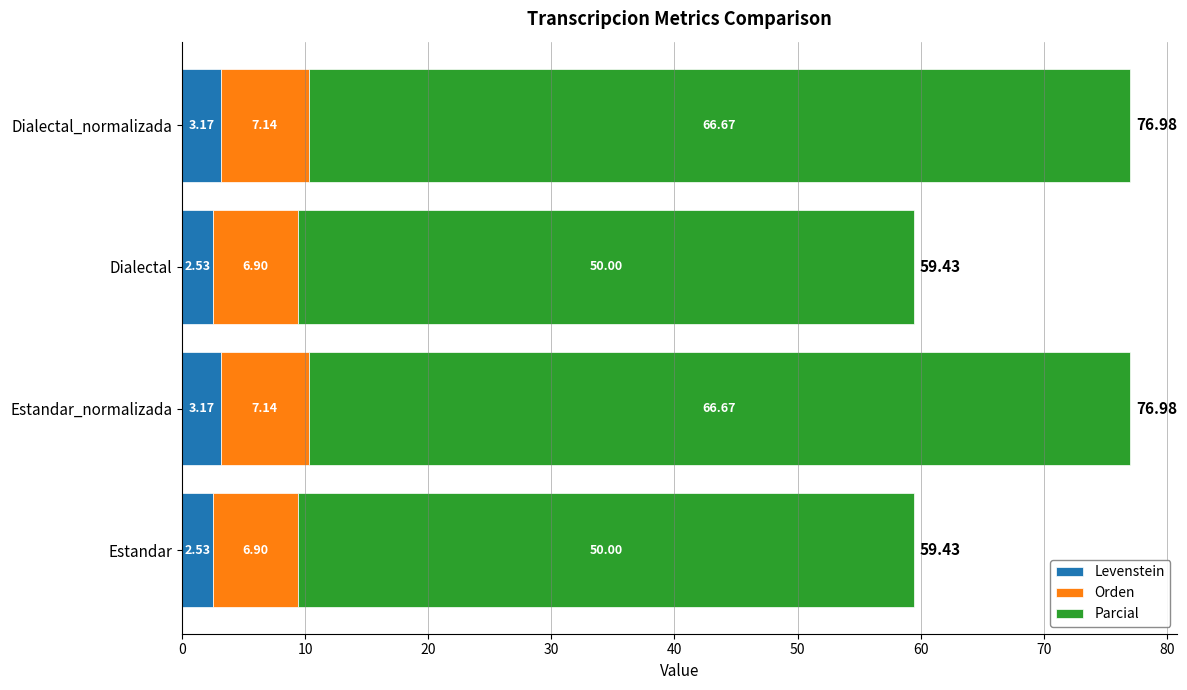

Count the number of categories in the chart.

4